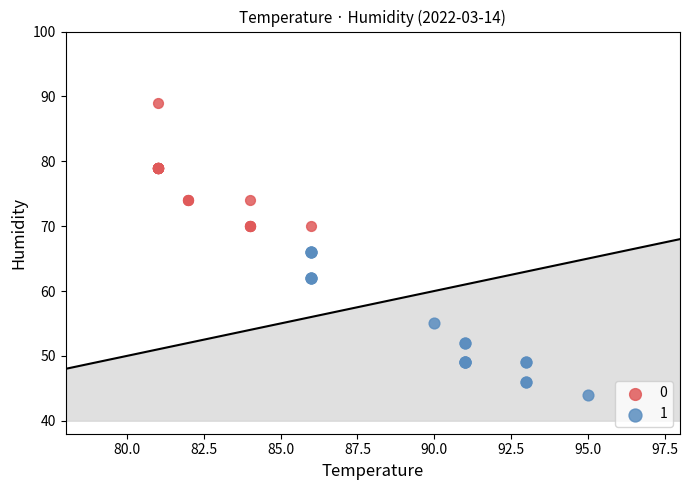

Which series has the largest Y range (max minus min)?

1